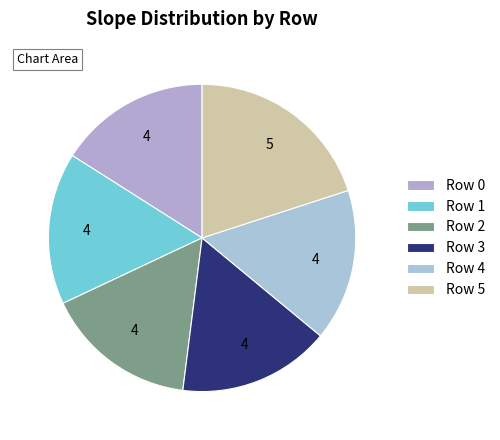

What is the smallest slice in the pie chart?

Row 0